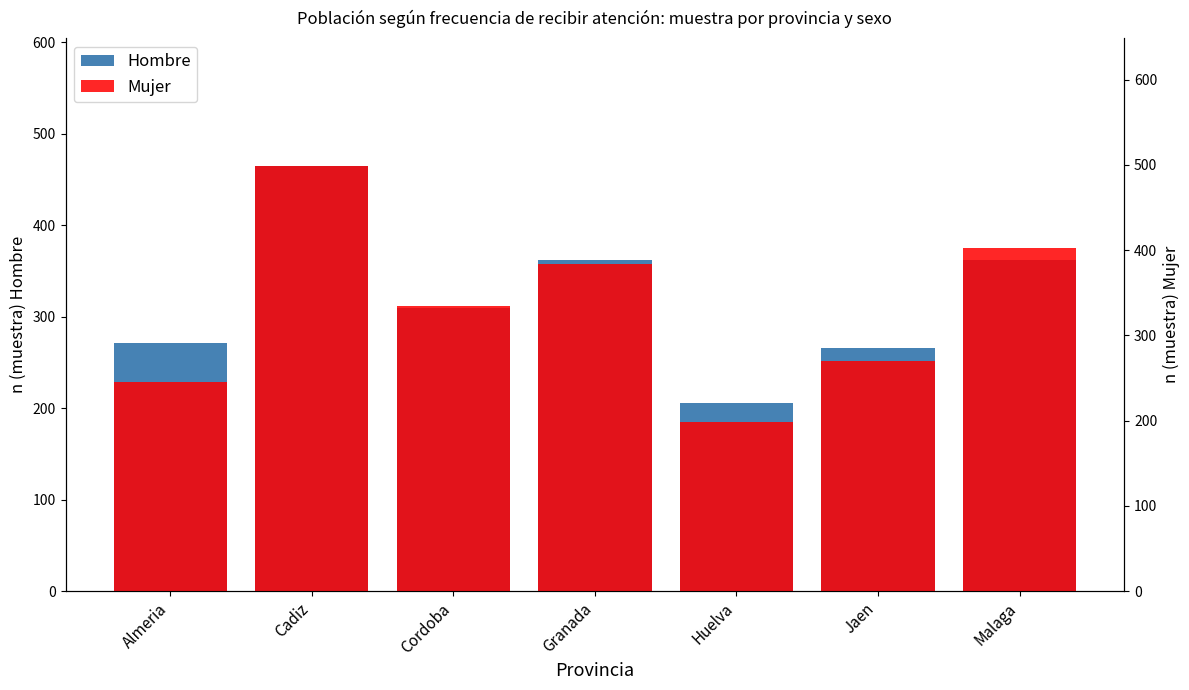

Where is Mujer nearest to the value 348?

Cordoba